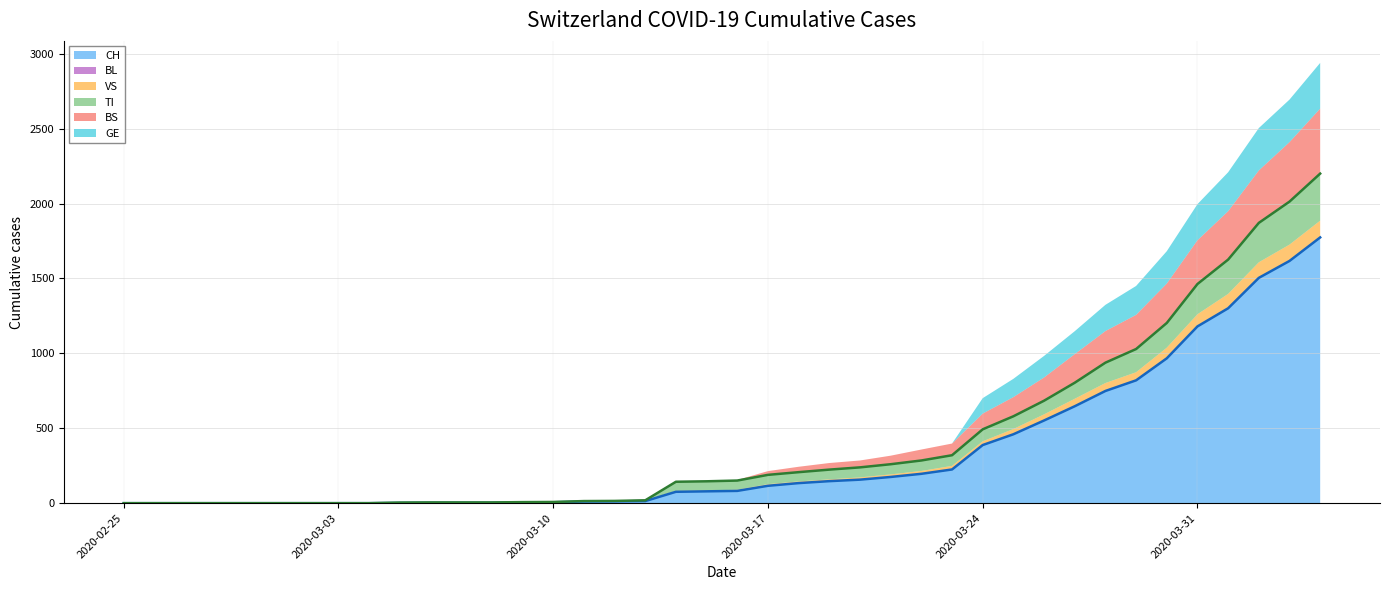

What is the maximum value for CH?

1774